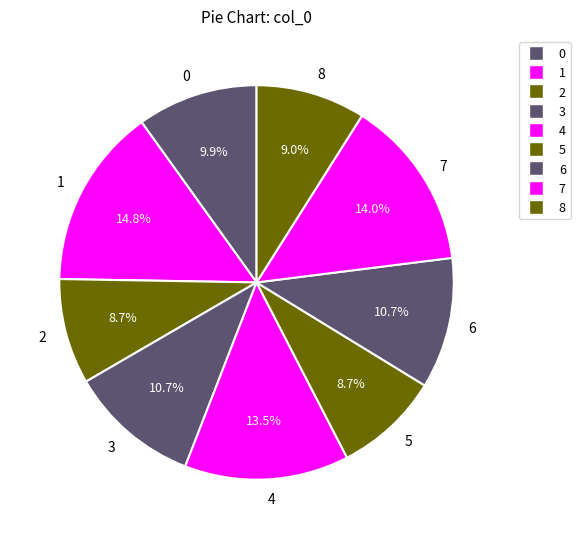

What is the largest slice in the pie chart?

1